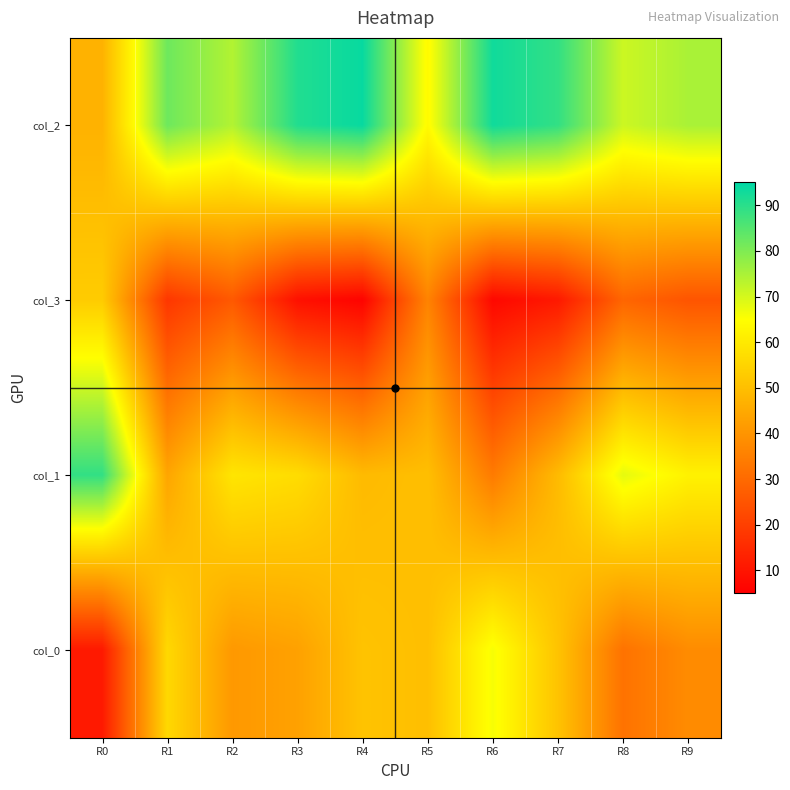

List the series in order of their peak value, highest first.

col_2, col_1, col_0, col_3